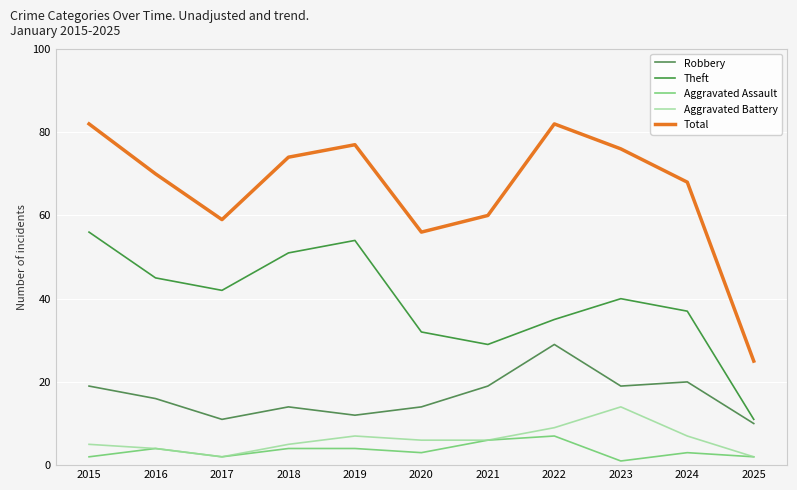

How many lines are shown in the chart?

5